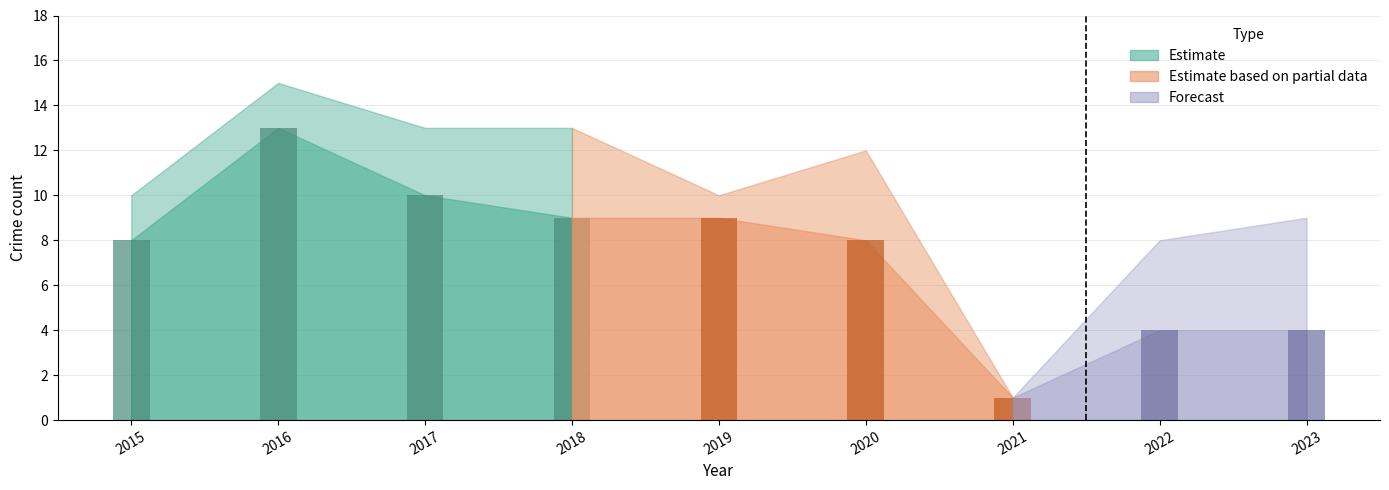

What is the sum of all Theft values?

66